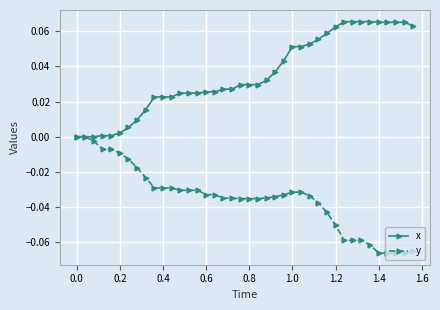

List the series in order of their overall mean, highest first.

x, y